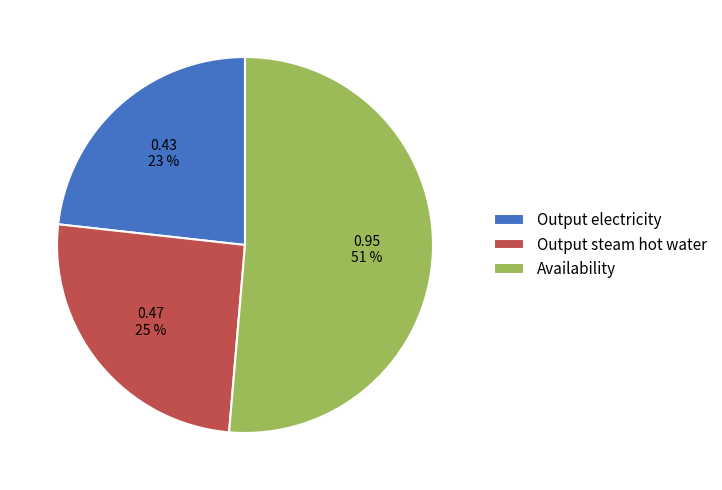

True or false: Availability accounts for 42% of the total.

False